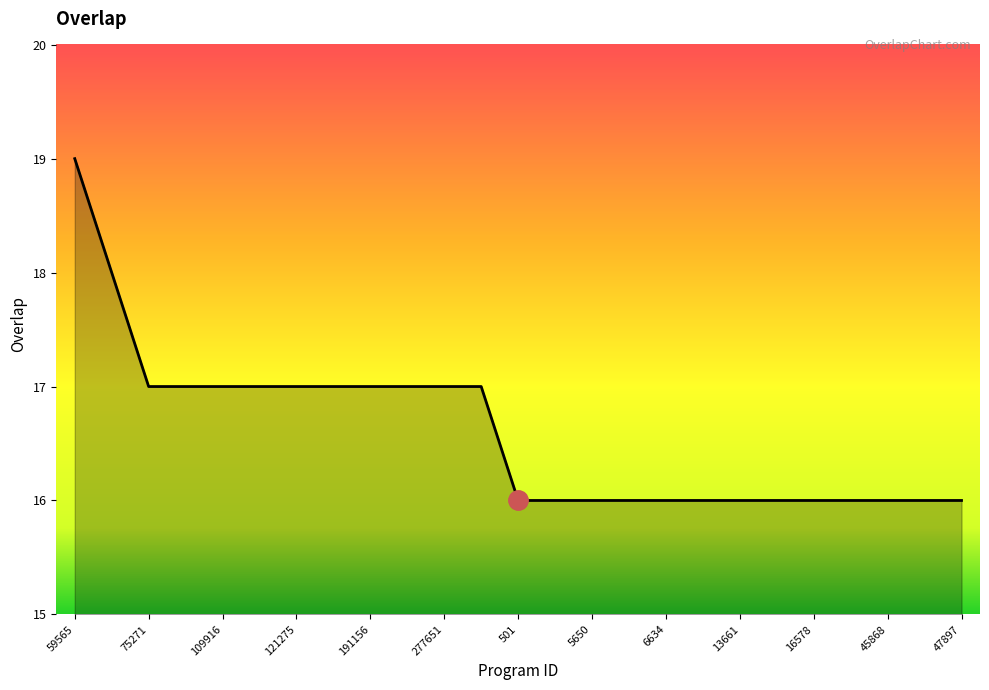

How many series are shown in this chart?

1